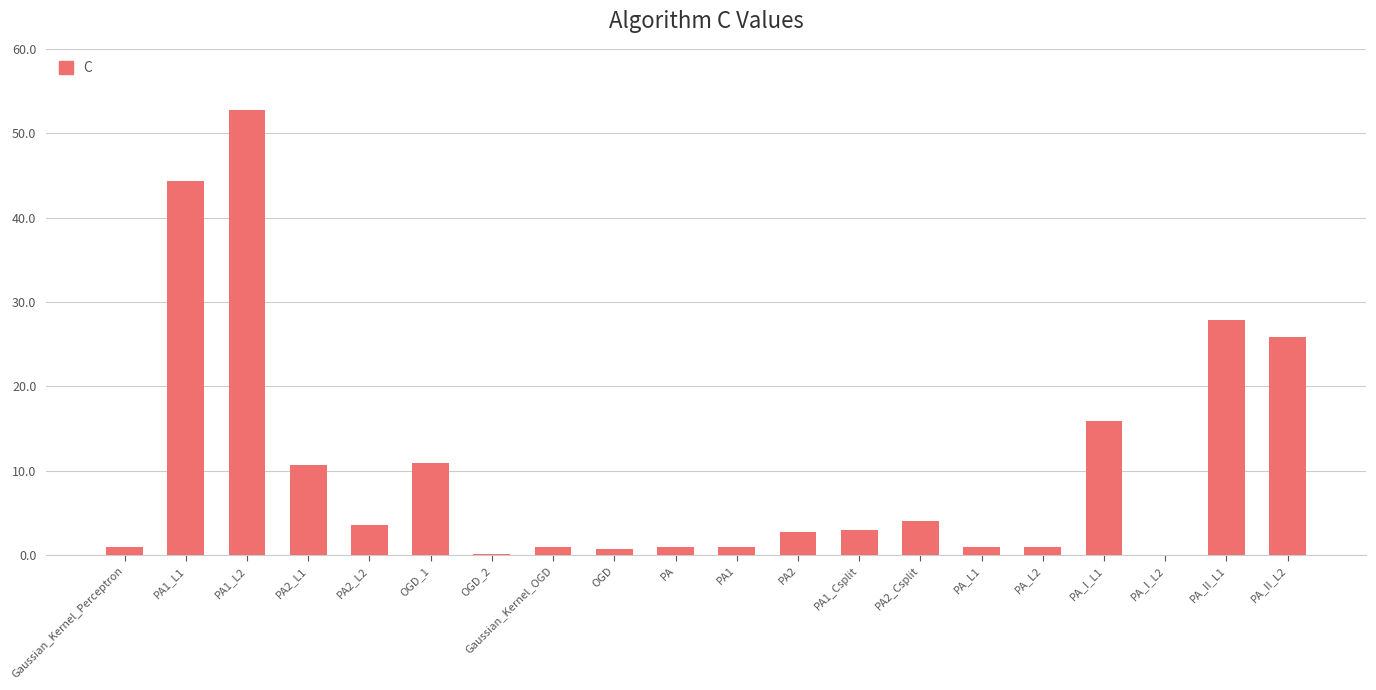

What is the maximum value shown in the chart?

52.8